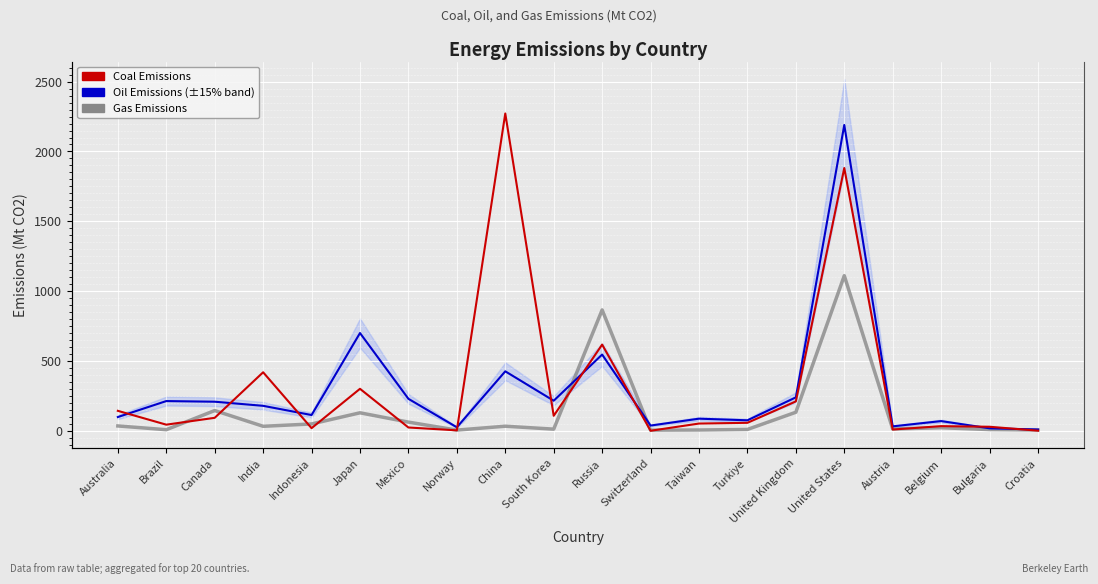

Is it true that GasEmi equals 10.1 at Indonesia?

False